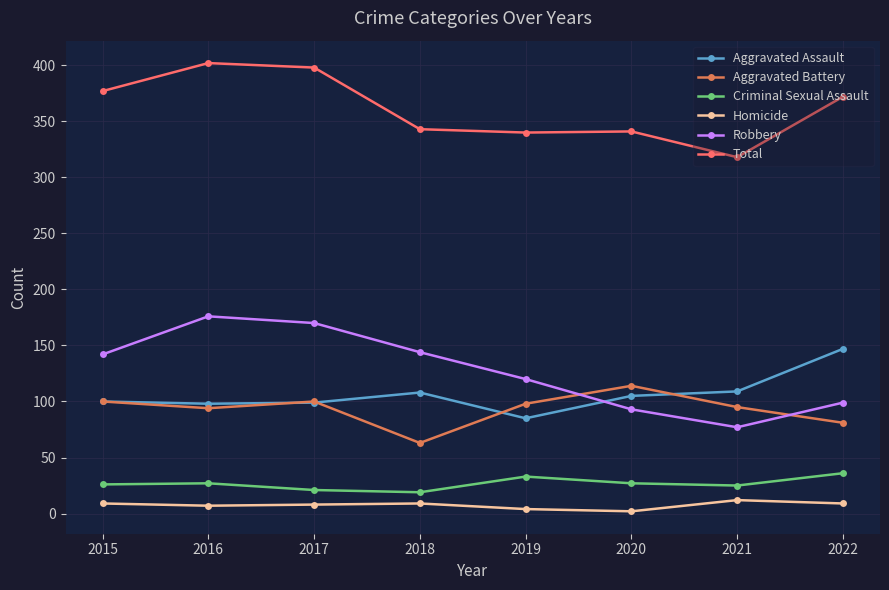

Where is Robbery nearest to the value 126?

2019